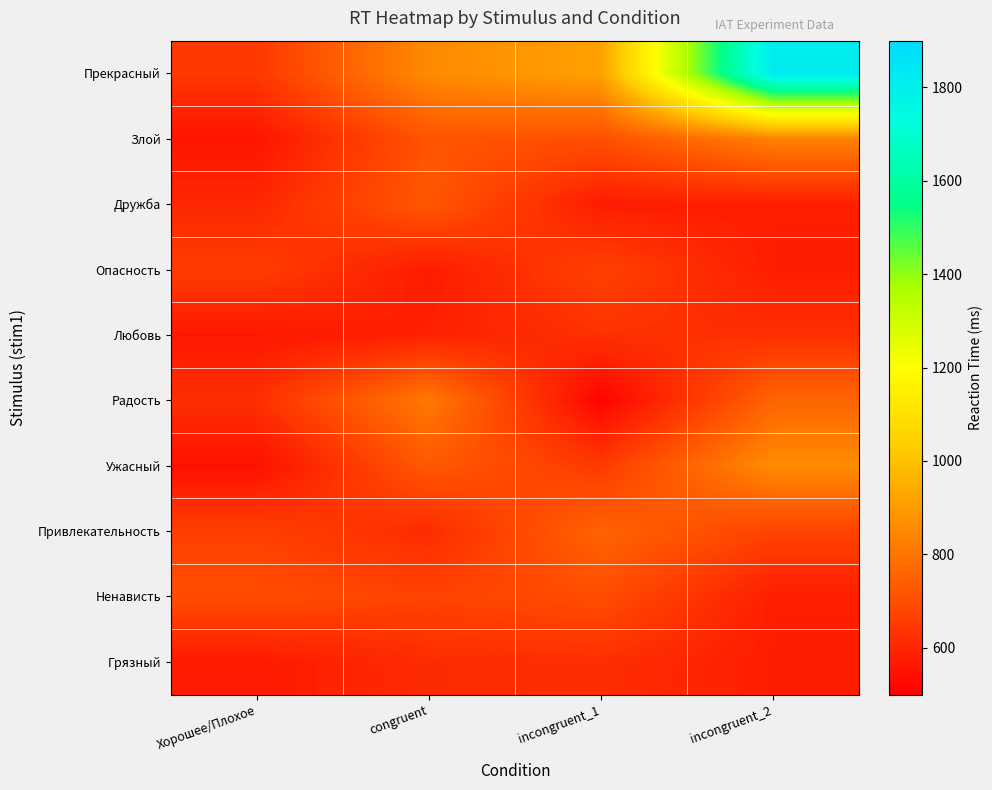

Reading left to right, what are all the values shown in this chart?

Прекрасный: Хорошее/Плохое=645	congruent=857	incongruent_1=916	incongruent_2=1818
Злой: Хорошее/Плохое=554	congruent=719	incongruent_1=705	incongruent_2=836
Дружба: Хорошее/Плохое=604	congruent=727	incongruent_1=575	incongruent_2=580
Опасность: Хорошее/Плохое=657	congruent=574	incongruent_1=669	incongruent_2=577
Любовь: Хорошее/Плохое=563	congruent=587	incongruent_1=627	incongruent_2=623
Радость: Хорошее/Плохое=623	congruent=813	incongruent_1=513	incongruent_2=761
Ужасный: Хорошее/Плохое=543	congruent=729	incongruent_1=650	incongruent_2=863
Привлекательность: Хорошее/Плохое=664	congruent=613	incongruent_1=758	incongruent_2=673
Ненависть: Хорошее/Плохое=700	congruent=673	incongruent_1=700	incongruent_2=580
Грязный: Хорошее/Плохое=569	congruent=614	incongruent_1=620	incongruent_2=577